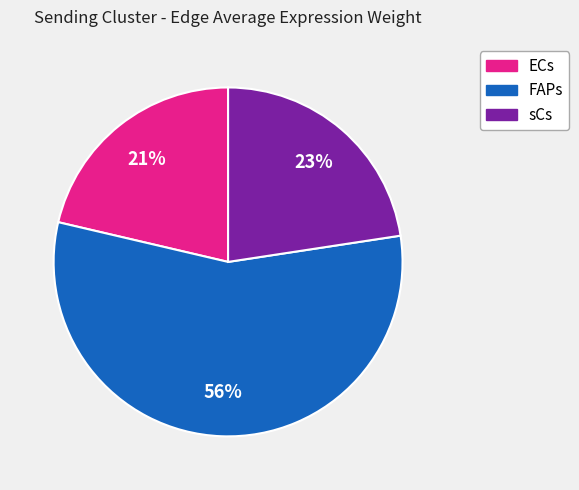

How many slices are in this pie chart?

3